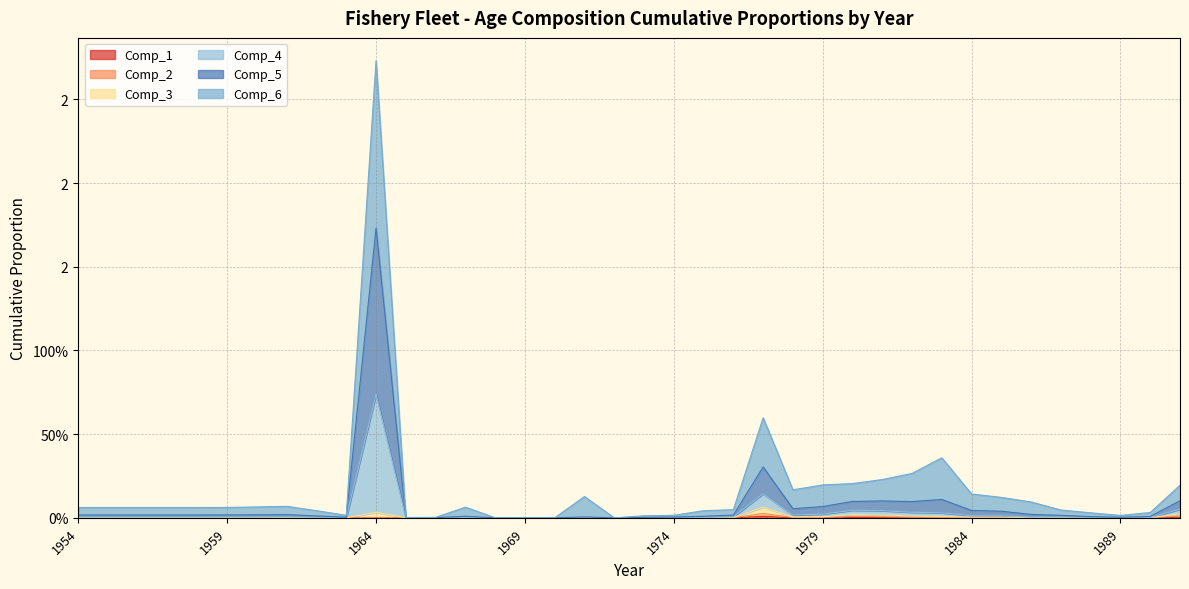

Is it true that Comp_6 equals 0.3 at 1979?

False